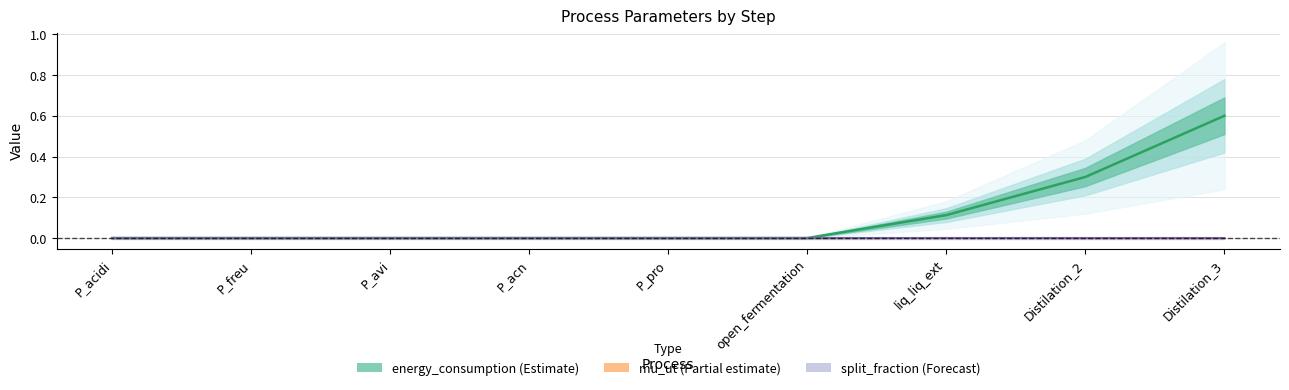

True or false: split_fraction has more than 2 points higher than both neighbors.

False